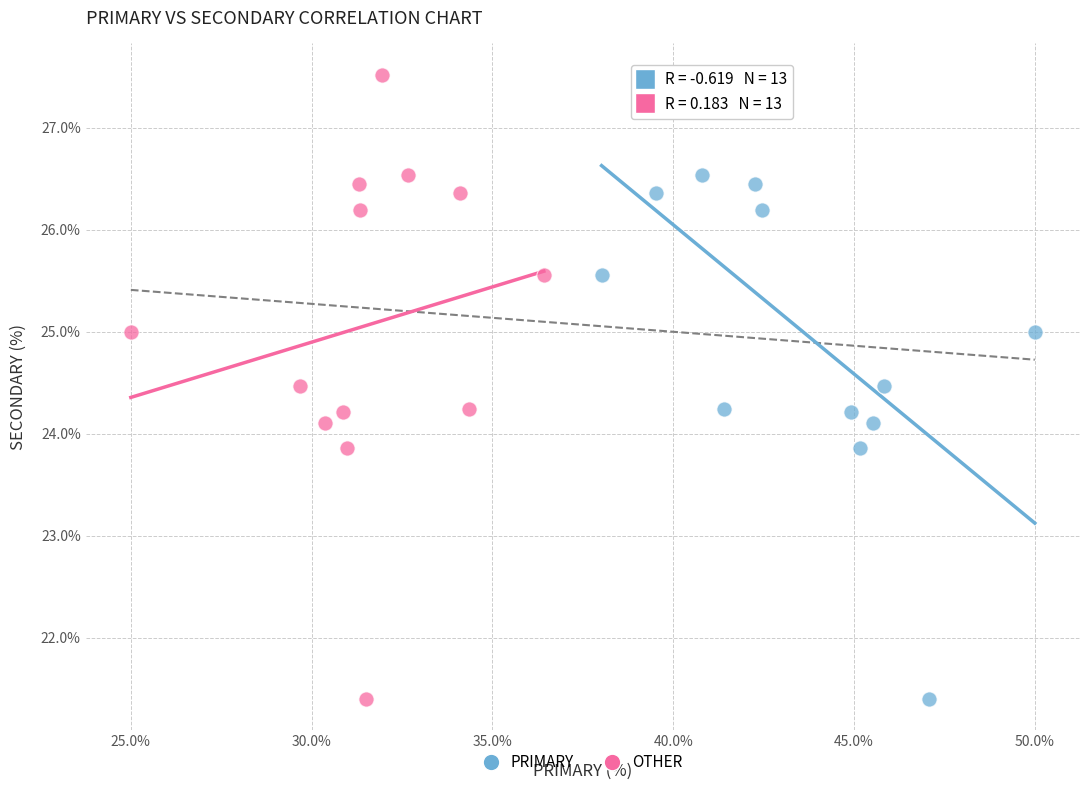

What are all the series names shown in the legend?

PRIMARY, OTHER